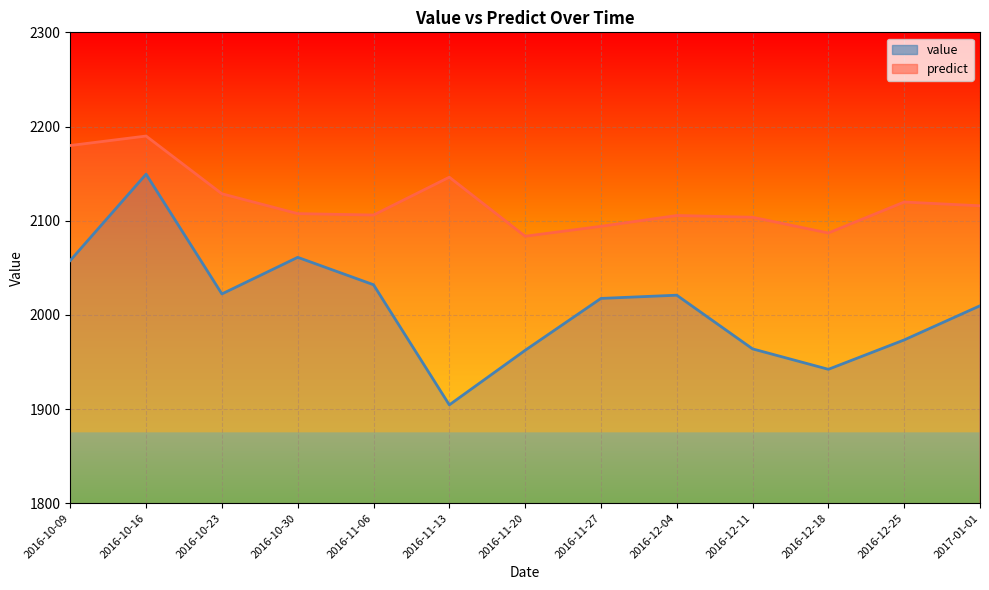

List the series in order of their overall mean, lowest first.

value, predict